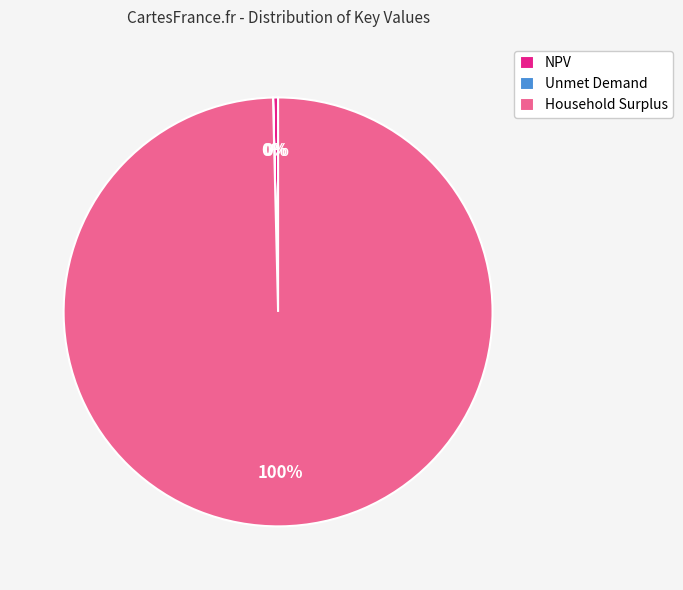

Does NPV account for over 50% of the chart?

No